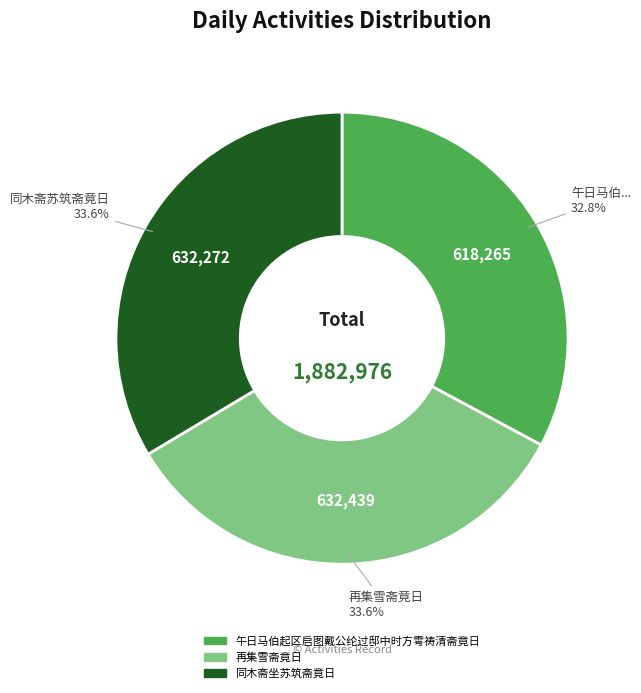

What is the smallest slice in the pie chart?

午日马伯起区启图戴公纶过邸中时方雩祷清斋竟日